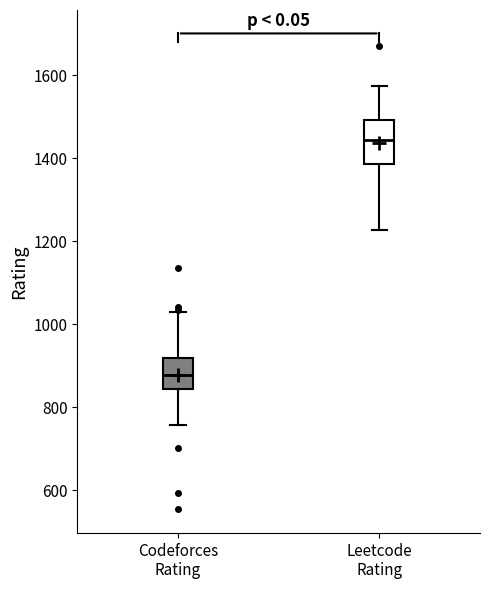

Reading left to right, read every box against the y-axis: the position of its median line, the range the box covers, and the ends of its whiskers. The values are not printed on the chart, so give them approximately, as read against the axis.

Codeforces Rating: median 880, box 840 to 920, whiskers 760 to 1040
Leetcode Rating: median 1440, box 1380 to 1500, whiskers 1220 to 1580